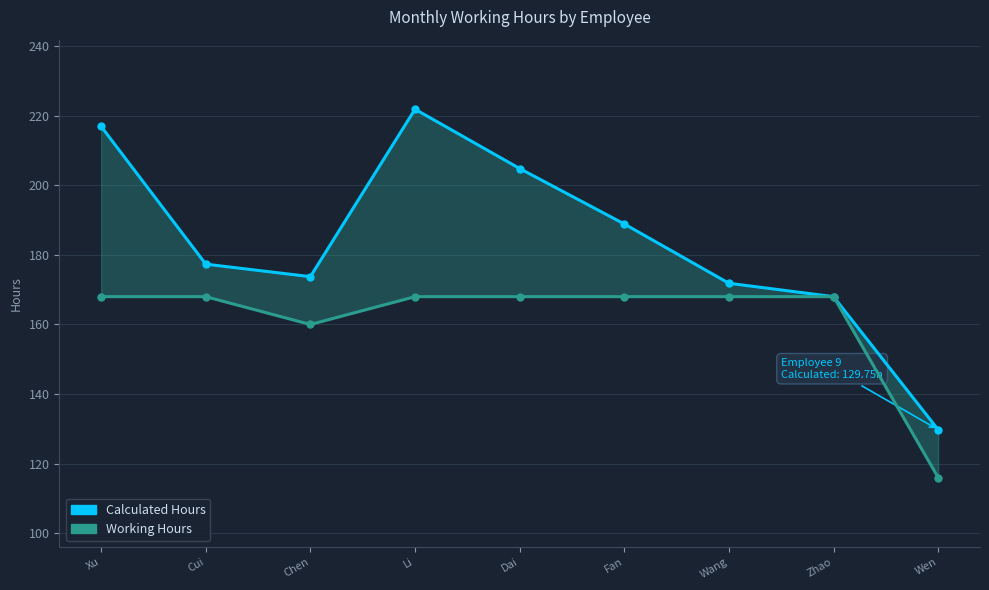

Which has a higher value, Cui or Fan?

Fan